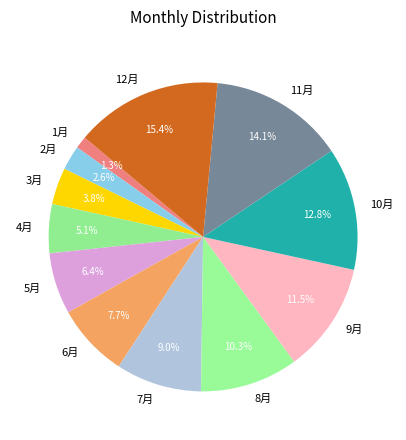

Between 8月 and 12月, which is larger?

12月